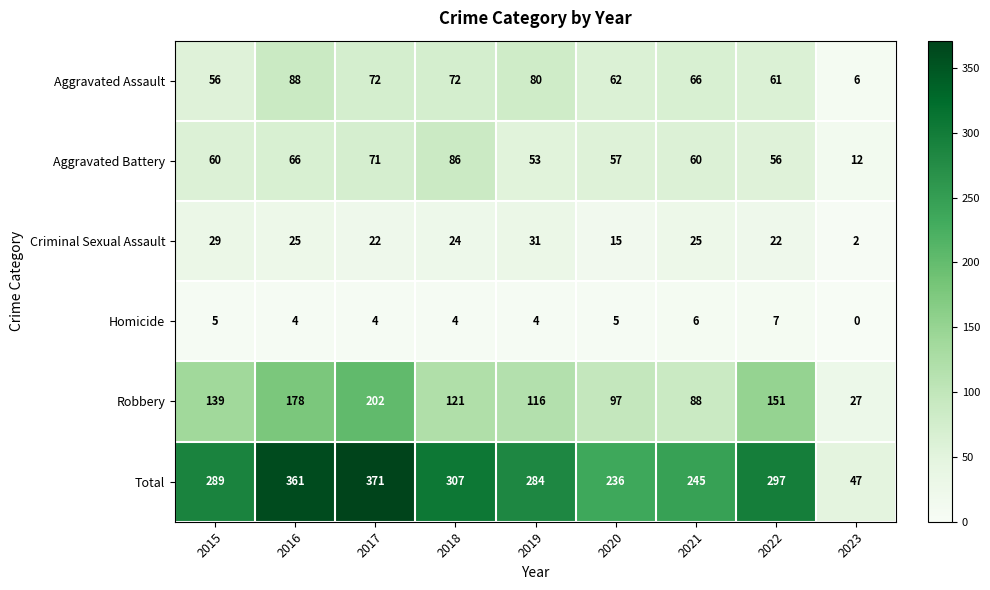

What is the difference between the maximum and minimum values in the Robbery series?

175